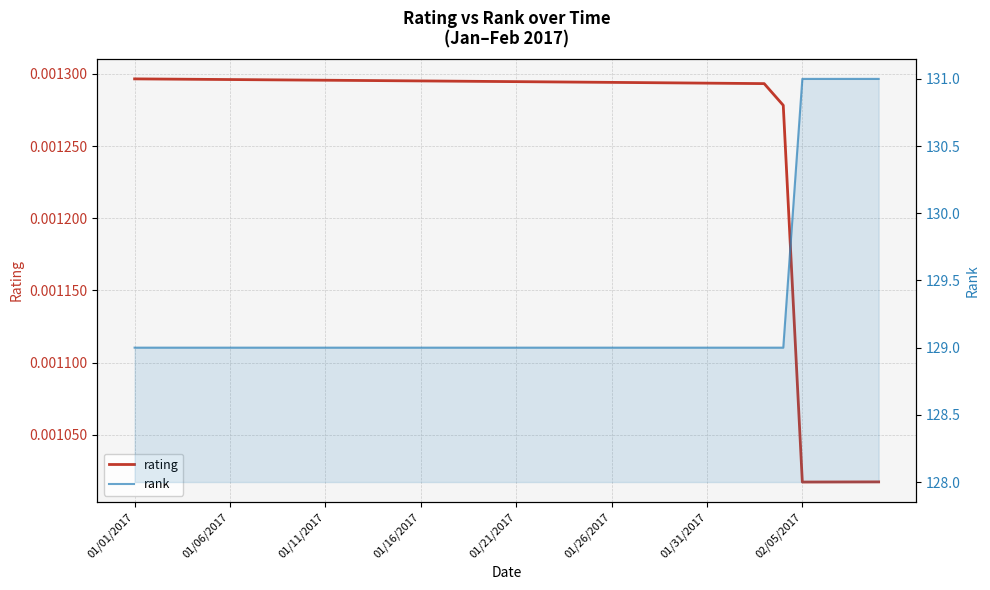

Rank the series at 38 from lowest to highest value.

rating, rank